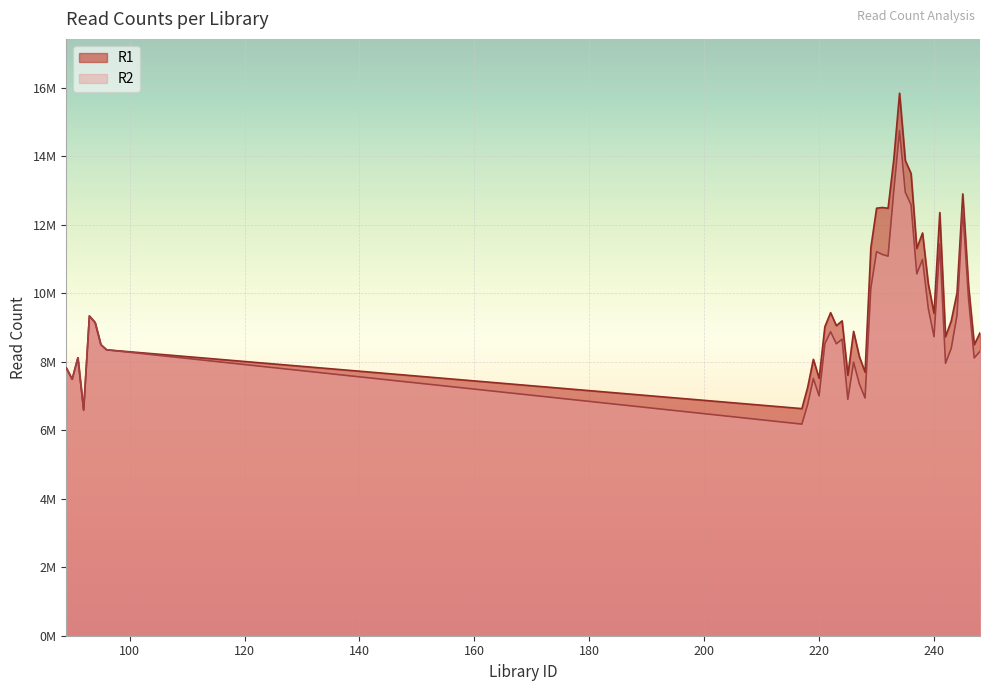

What is the value of the R1 point at the 16th from the left?

9192054